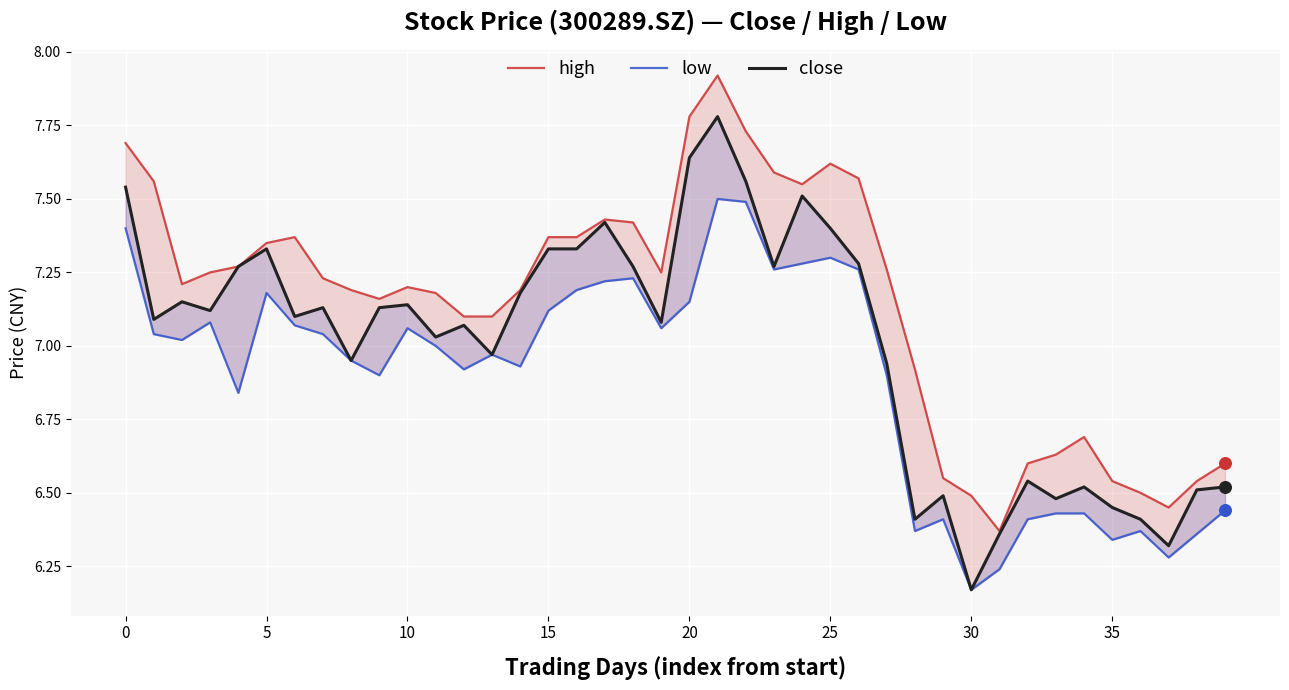

At how many categories does at least one series exceed 7?

28